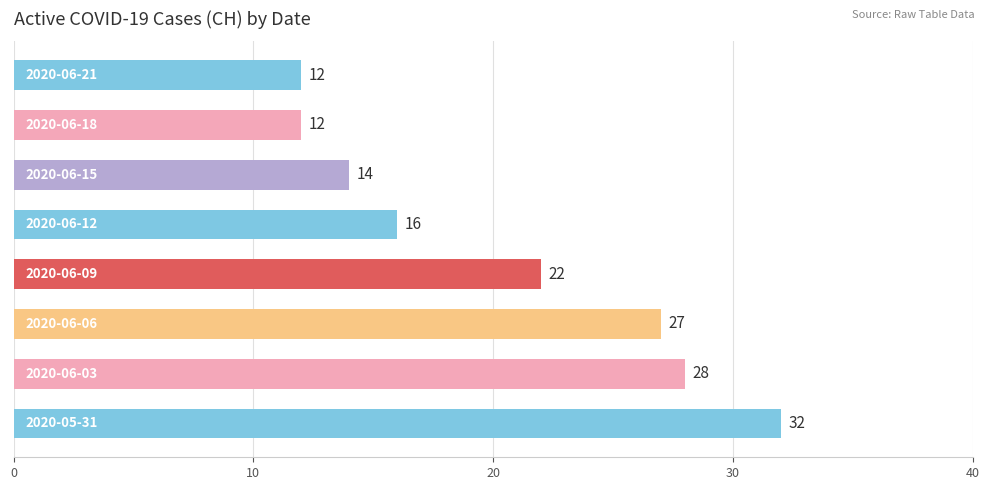

What is the smallest value displayed?

12